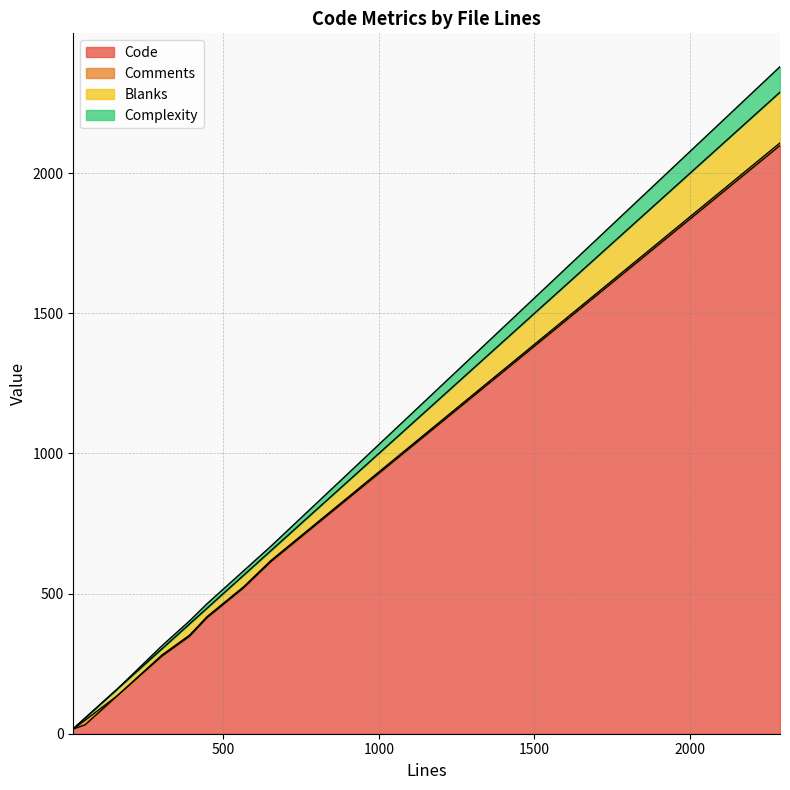

At 160, list the series in order from largest to smallest.

Code, Blanks, Comments, Complexity